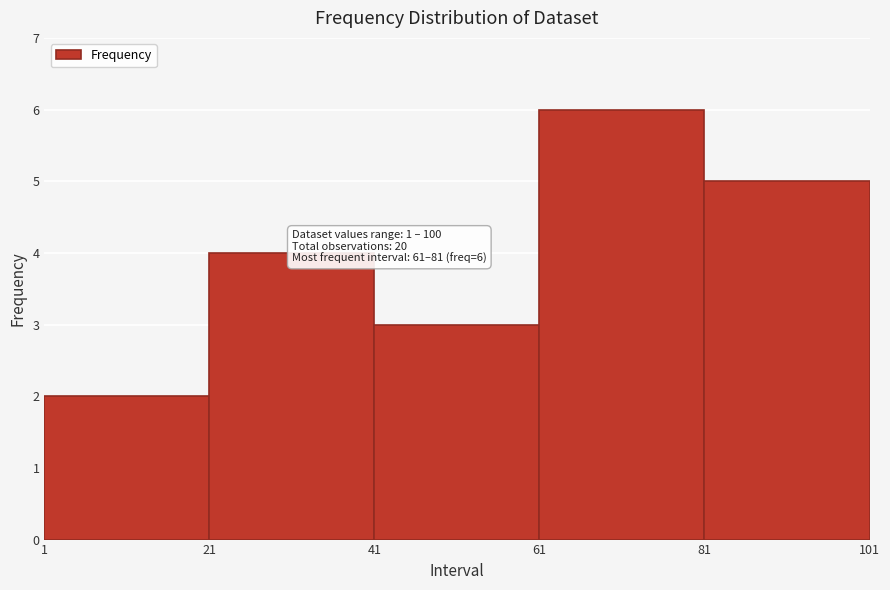

Over which range of the x-axis is the bar tallest?

61 to 81